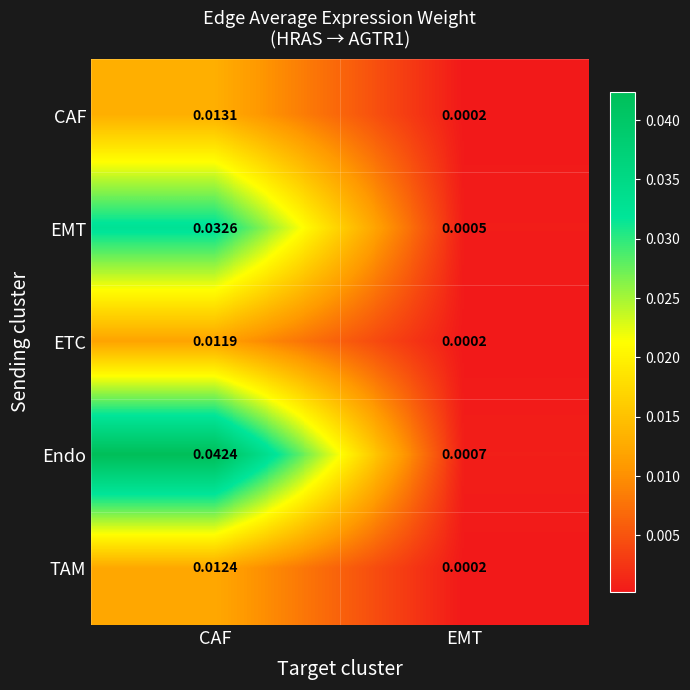

Is the value of TAM at CAF greater than the value of Endo at EMT?

Yes